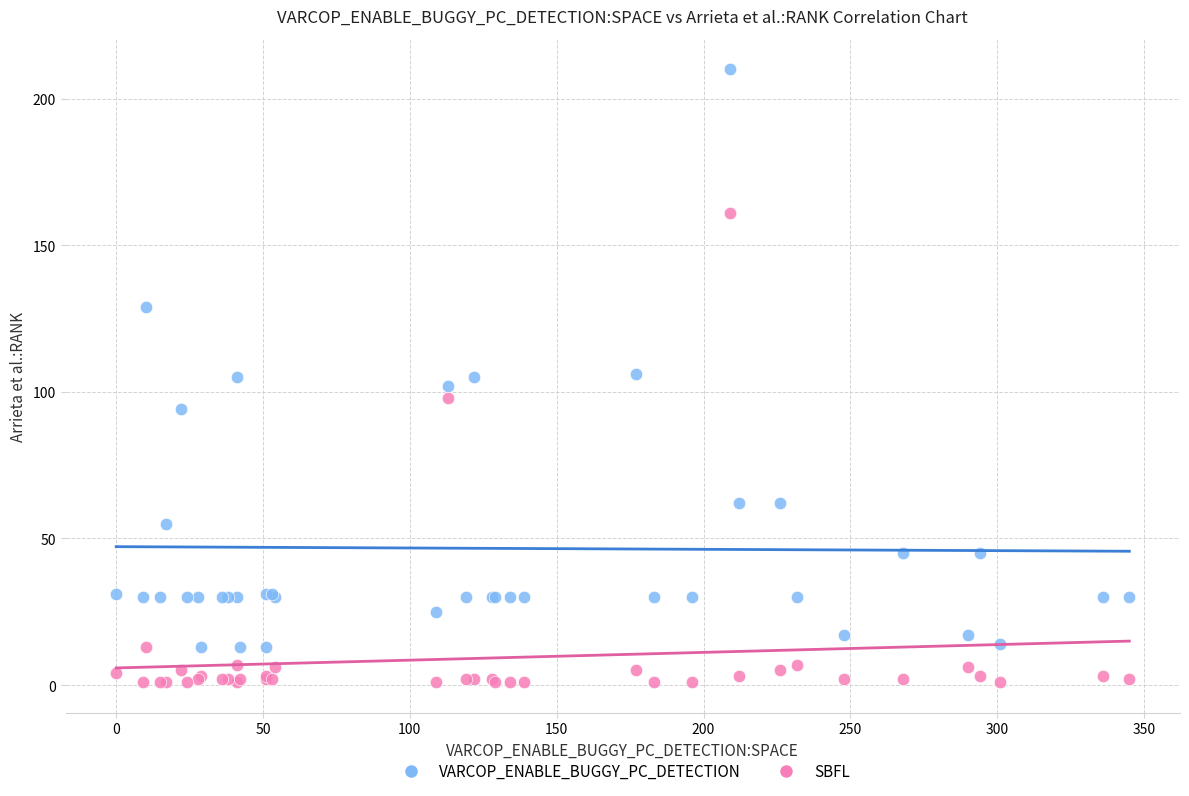

Which series has the largest Y range (max minus min)?

VARCOP_ENABLE_BUGGY_PC_DETECTION